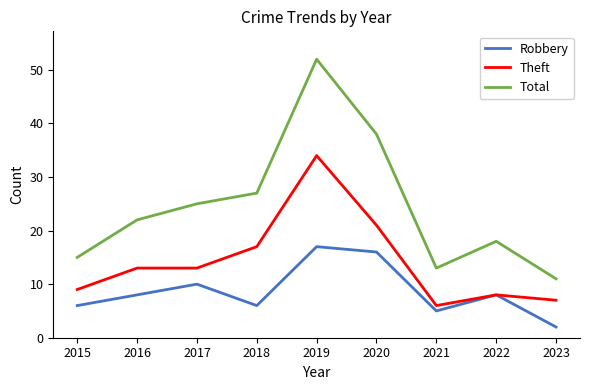

What is the maximum value for Total?

52